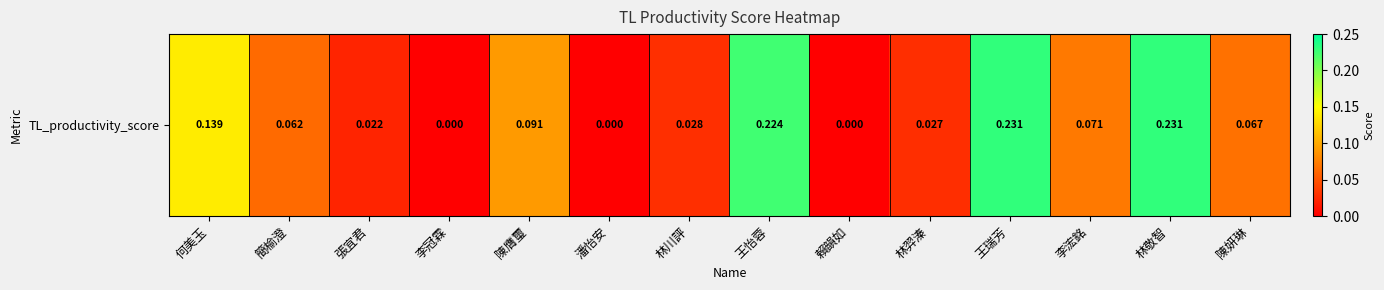

Reading right to left, extract all data points from this chart.

陳妍琳=0.1	林敬智=0.2	李浤銘=0.1	王瑞芳=0.2	林羿溱=0.0	賴韻如=0.0	王怡蓉=0.2	林川評=0.0	潘怡安=0.0	陳膺璽=0.1	李冠霖=0.0	張宜君=0.0	簡榆澄=0.1	何美玉=0.1